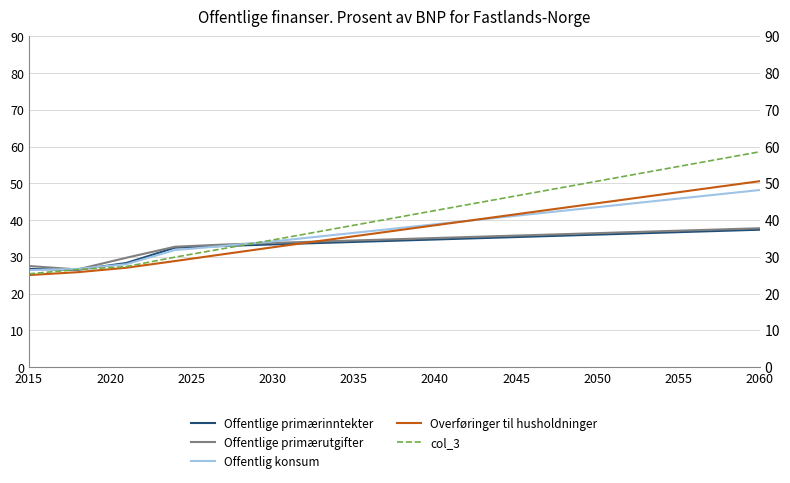

Reading left to right, transcribe all the data shown in this chart.

Offentlige primærinntekter: 26.7	26.5	28.3	32.5	33.0	33.4	33.8	34.2	34.6	35.0	35.4	35.8	36.2	36.6	37.0	37.4
Offentlige primærutgifter: 27.5	26.6	29.8	32.8	33.4	33.8	34.2	34.6	35.0	35.4	35.8	36.2	36.6	37.0	37.4	37.8
Offentlig konsum: 26.4	26.7	28.0	31.9	33.0	34.2	35.6	37.0	38.4	39.8	41.2	42.6	44.0	45.4	46.8	48.2
Overføringer til husholdninger: 25.1	25.8	27.0	28.9	30.7	32.6	34.4	36.2	38.0	39.8	41.6	43.4	45.2	47.0	48.8	50.6
col_3: 25.4	26.6	27.4	29.9	32.3	34.6	37.0	39.4	41.8	44.2	46.6	49.0	51.4	53.8	56.2	58.6